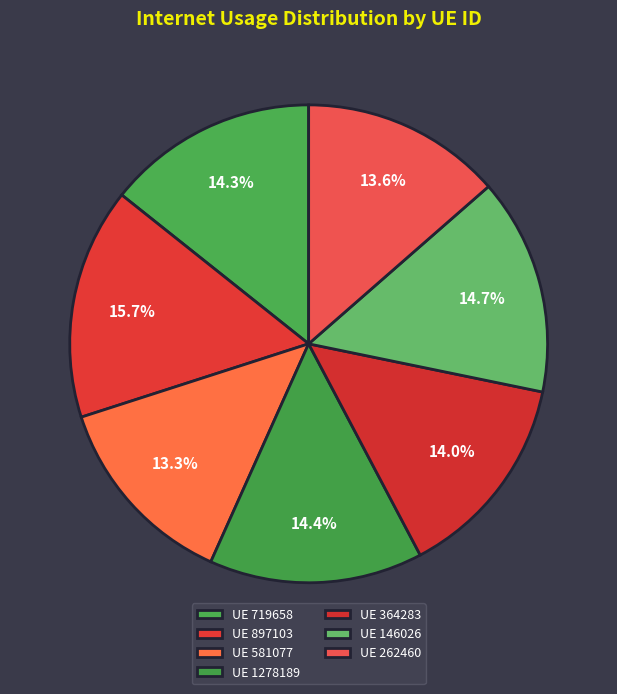

Count the number of slices in the pie.

7